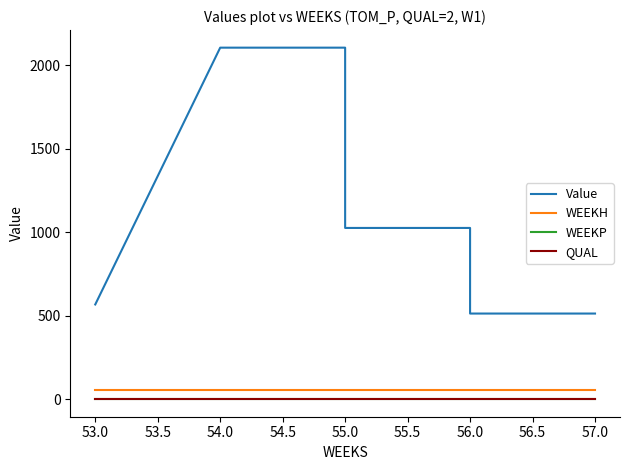

Rank the series by their maximum value, from highest to lowest.

Value, WEEKH, QUAL, WEEKP